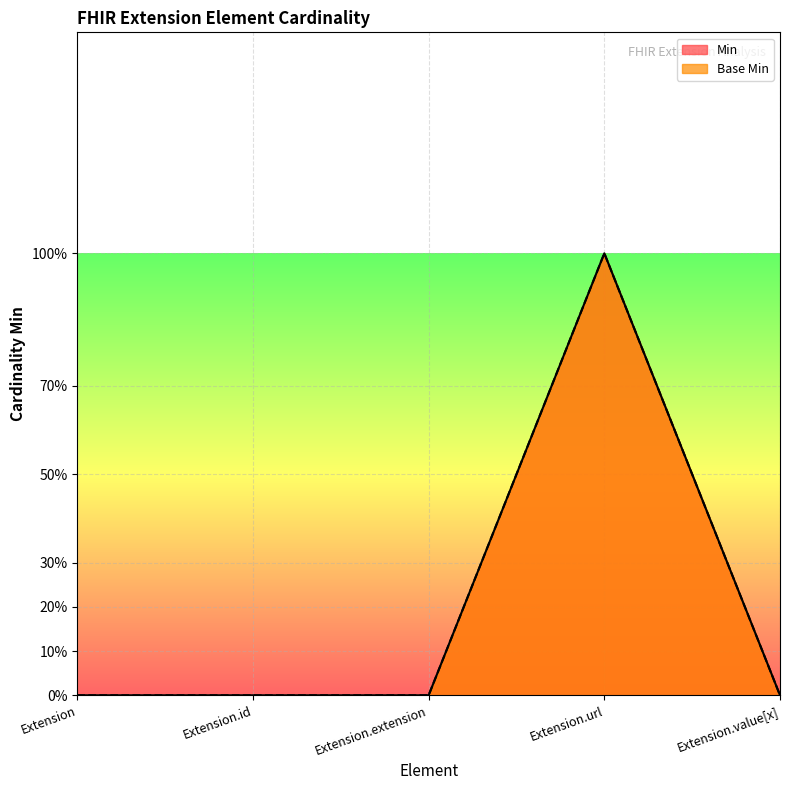

True or false: Base Min has more than 0 interior local peaks.

True